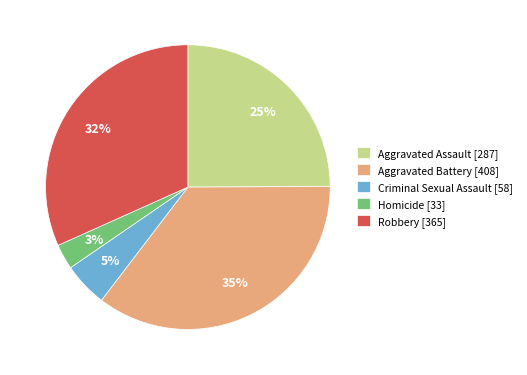

To the nearest percent, what portion does Aggravated Battery represent?

35%